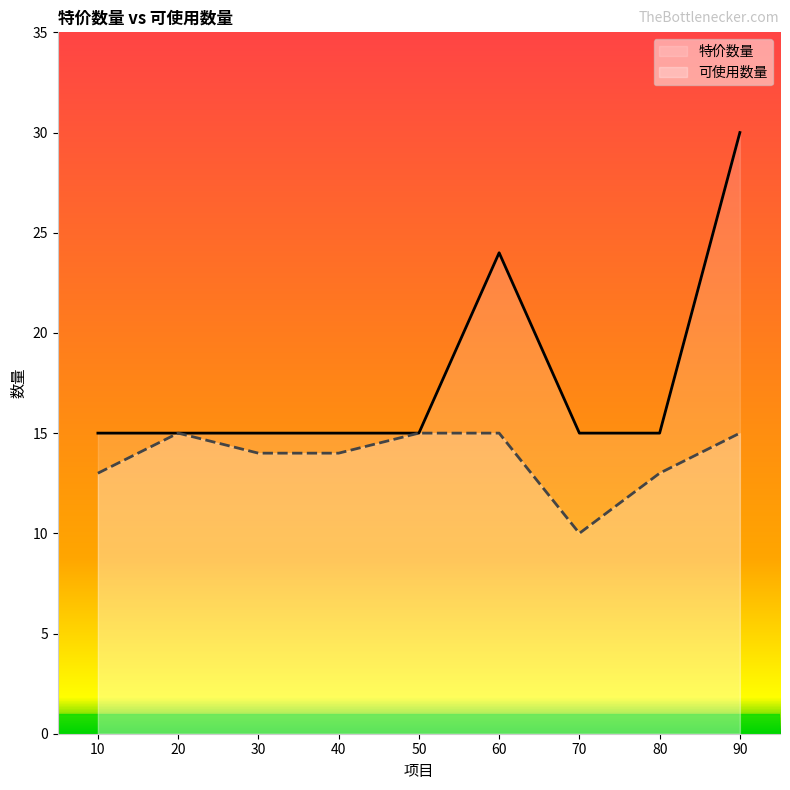

At which category does the chart reach its minimum across all series?

70